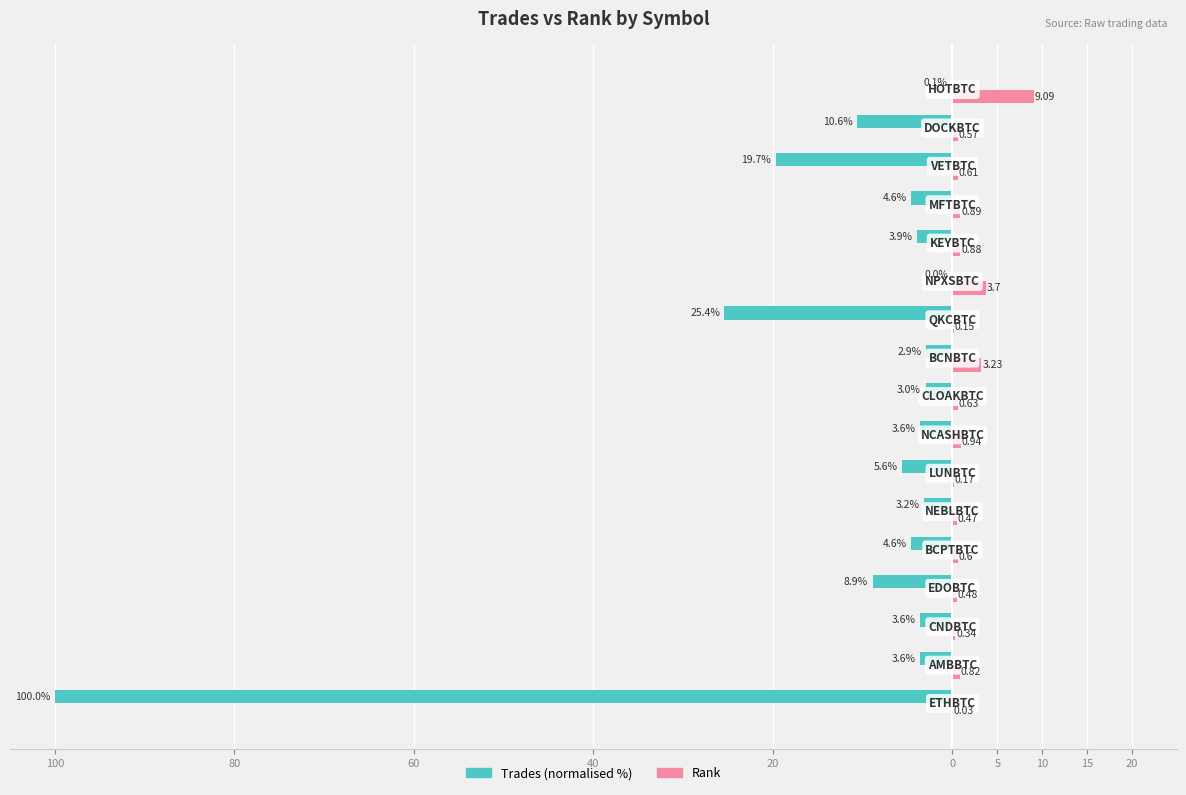

What is the difference between the maximum and minimum values in the Rank series?

9.1